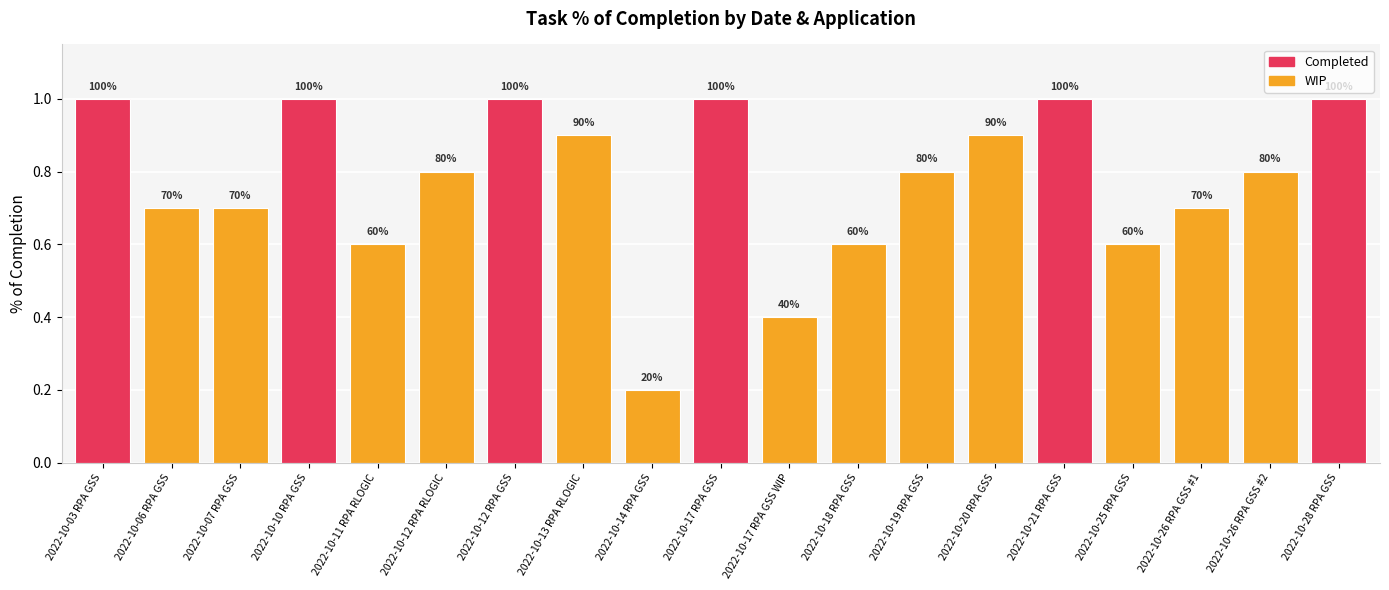

What is the difference between the maximum and minimum values?

0.8